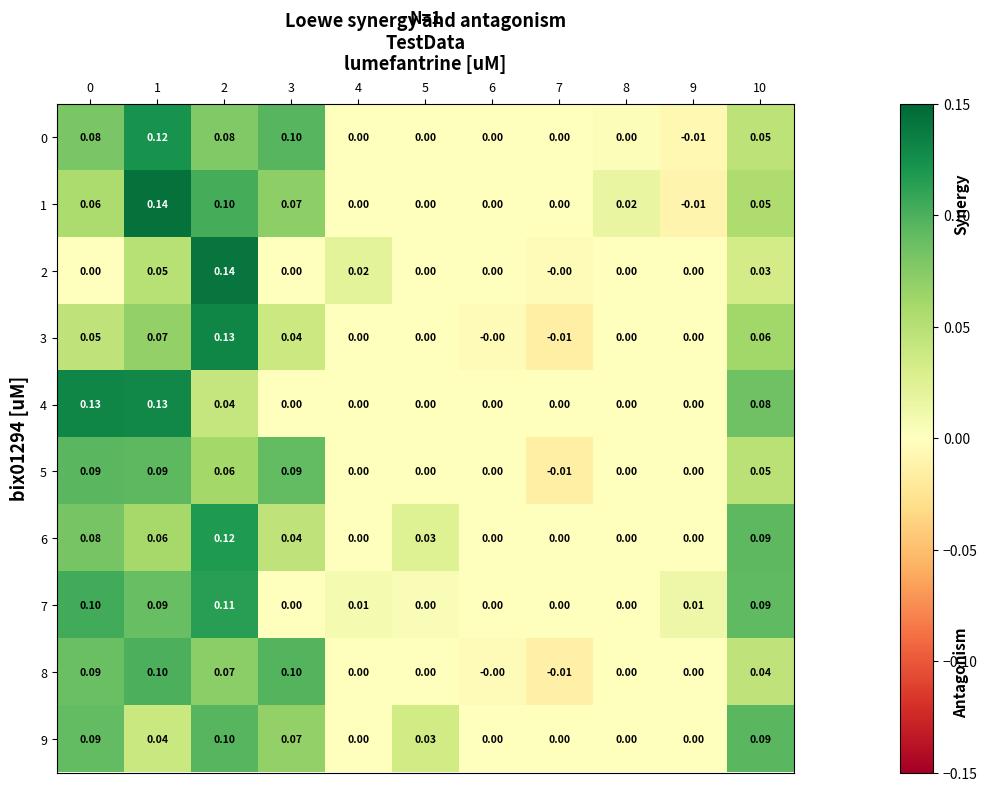

Is the value of 2 at 1 greater than the value of 7 at 8?

Yes